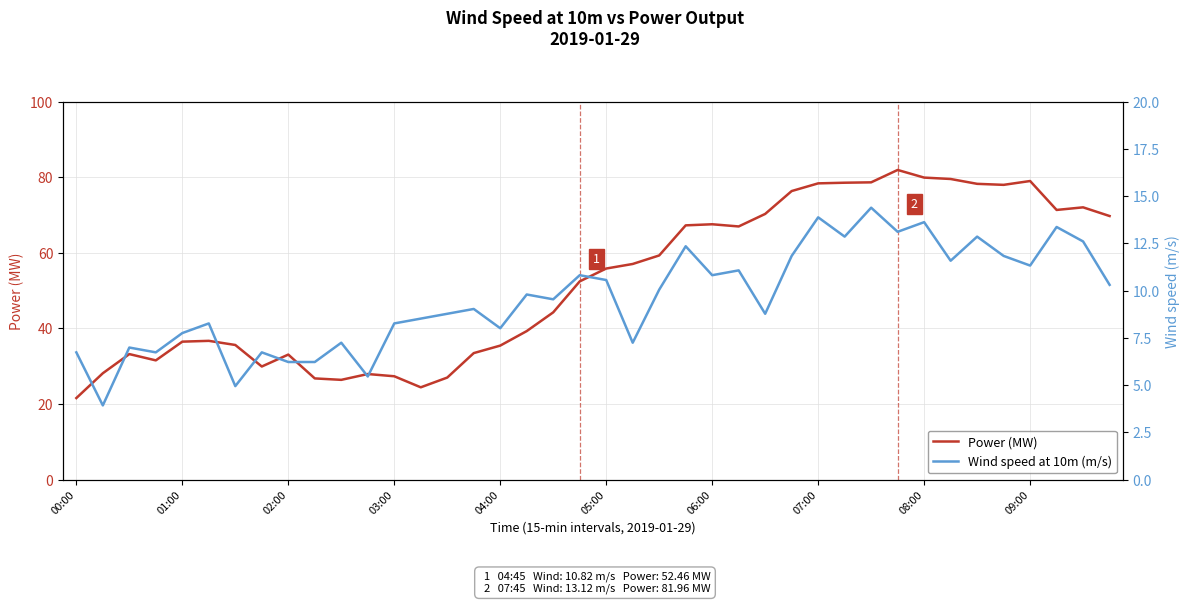

How many lines are shown in the chart?

2